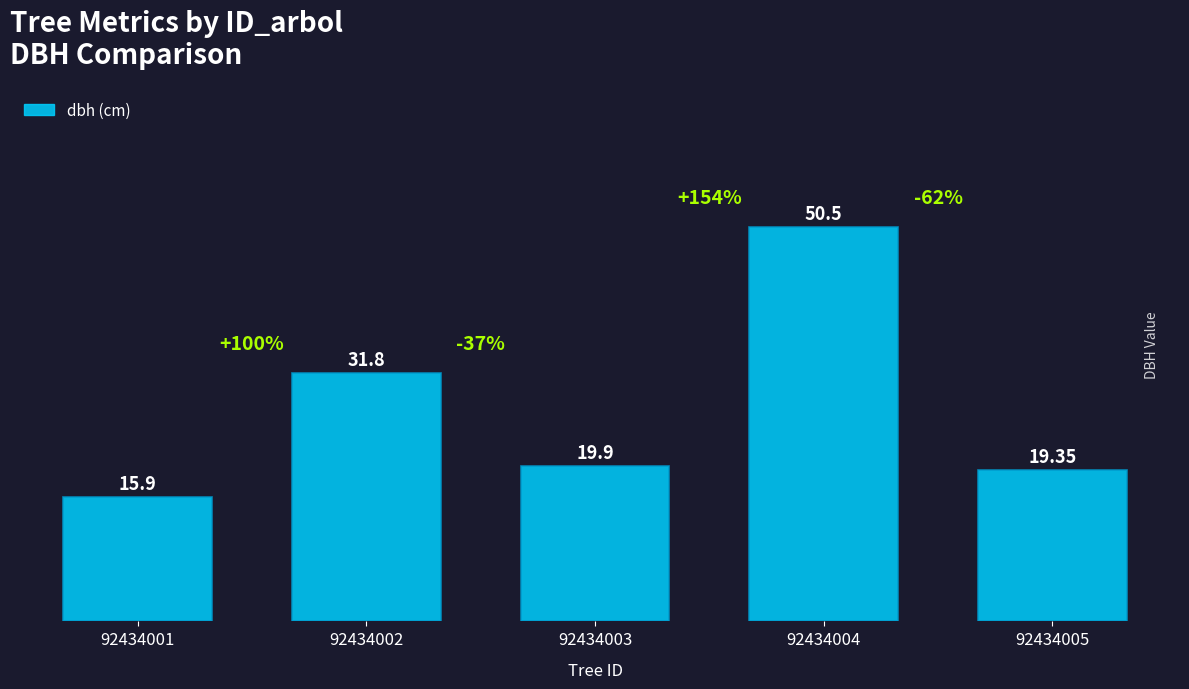

What is the change in value from 92434001 to 92434004?

+34.6